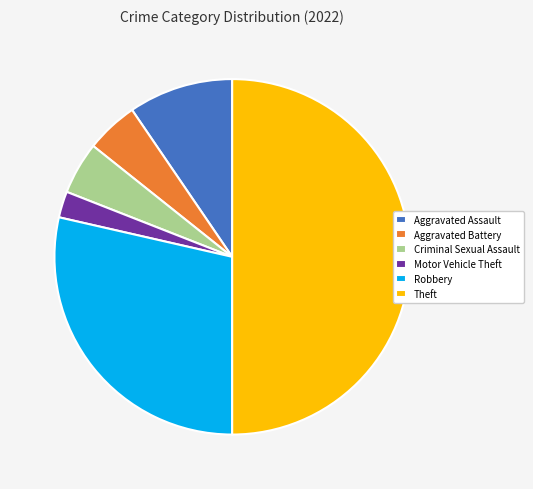

Which has a higher value, Theft or Aggravated Battery?

Theft